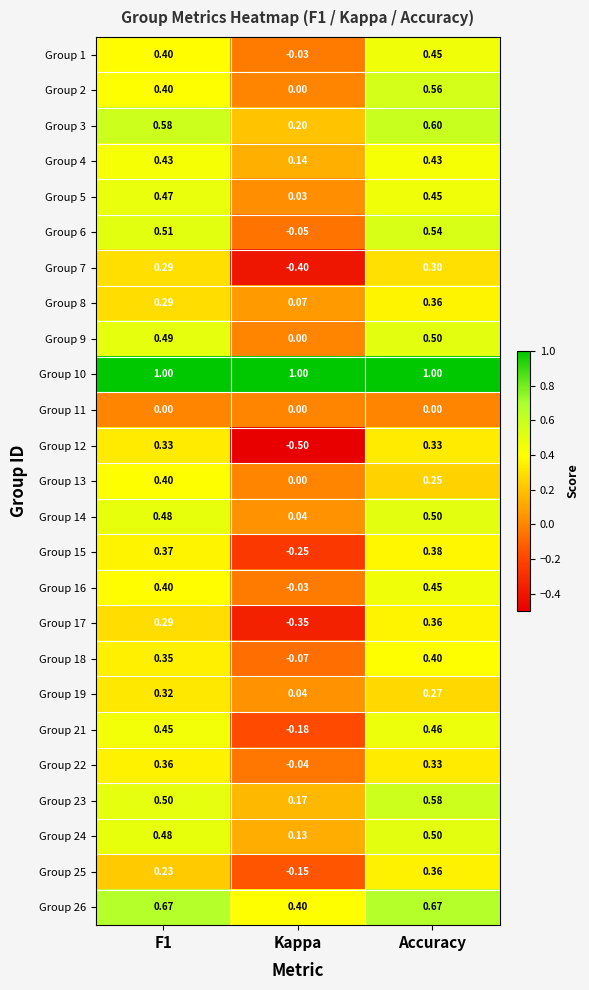

How many data points in Group 18 are above 0?

2